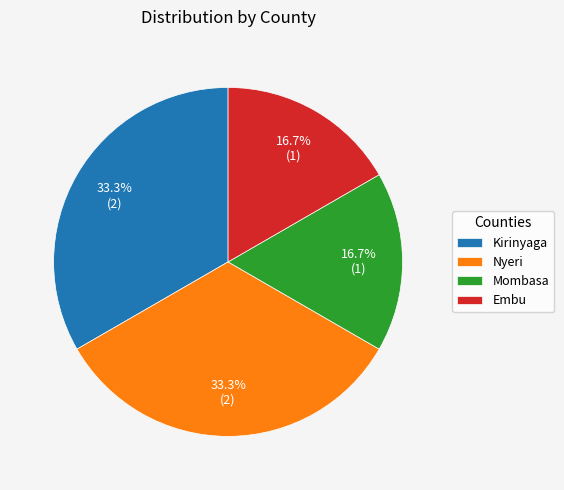

Approximately how many times larger is the value at Nyeri compared to Mombasa?

2.0